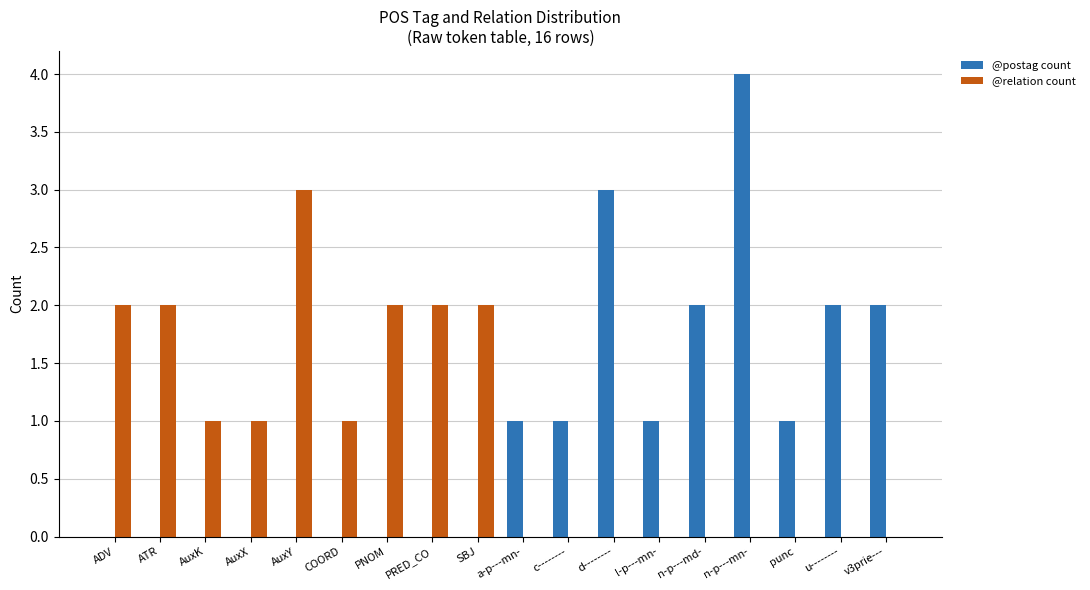

Which series changed the most between ADV and punc?

@relation count